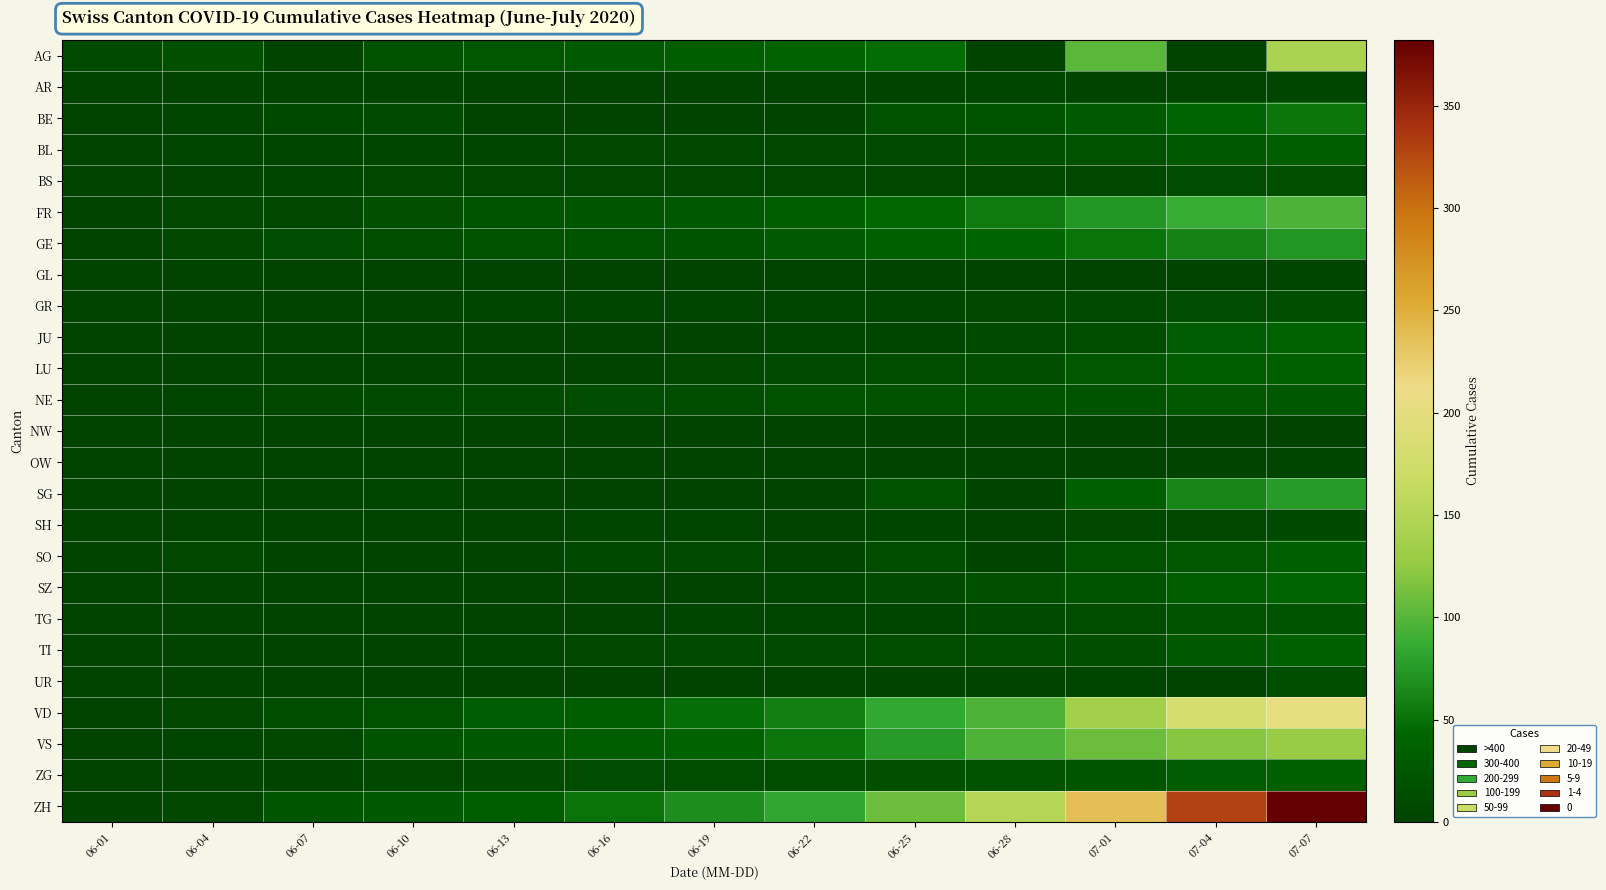

At how many categories does at least one series exceed 18?

11